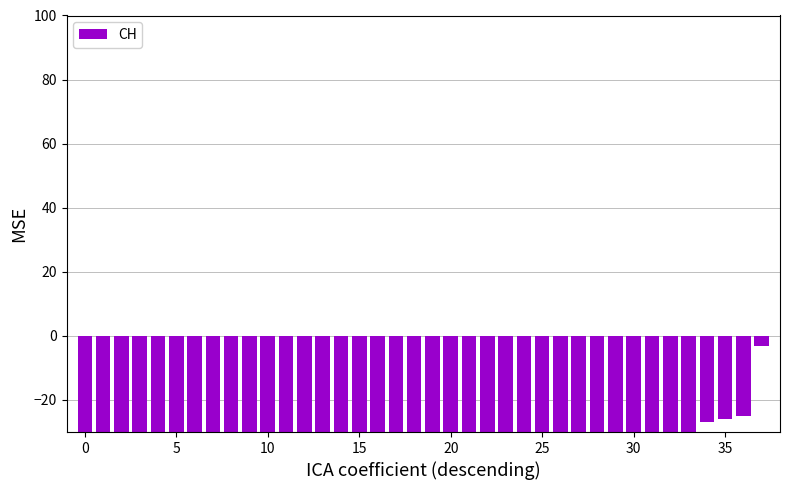

Is it true that the value at 25 is -40?

False